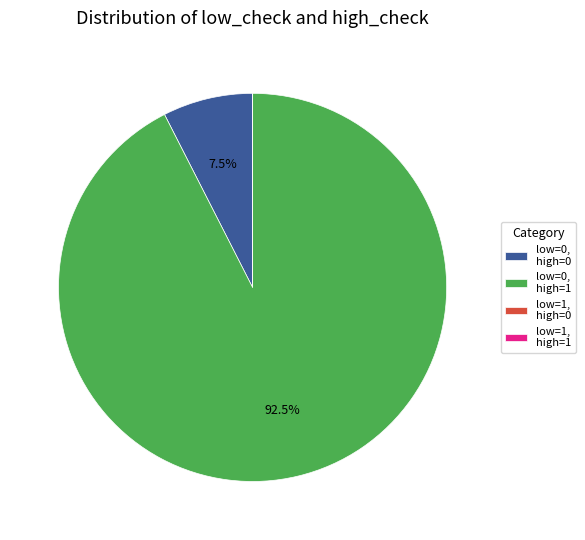

Which slice represents more than half of the pie?

low=0, high=1